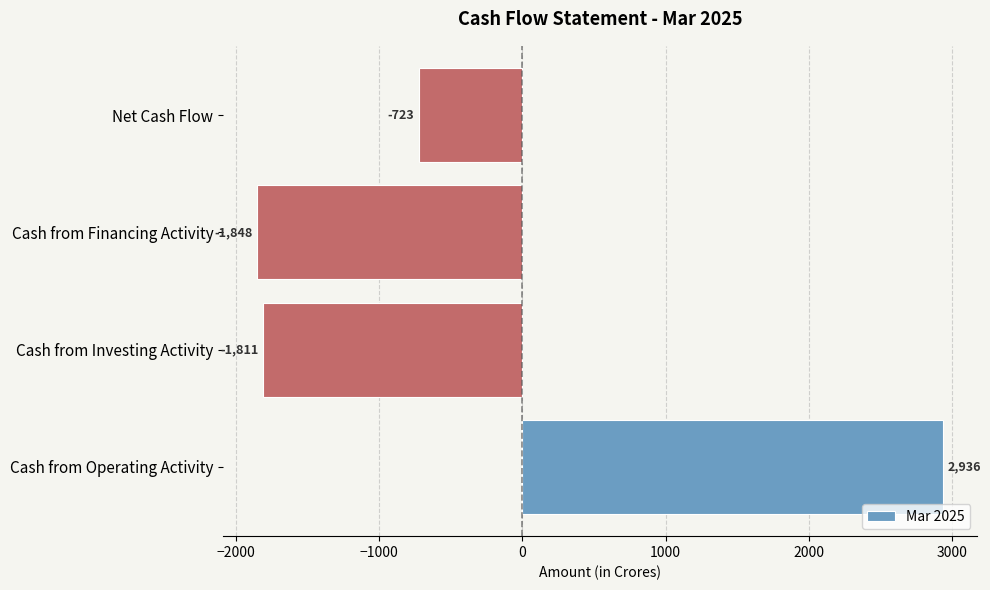

Read the value at Net Cash Flow, to the nearest 100.

-700